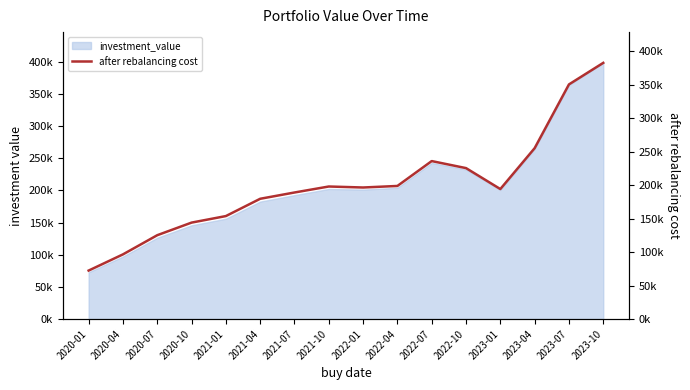

What is the label of the 15th point from the right?

2020-04